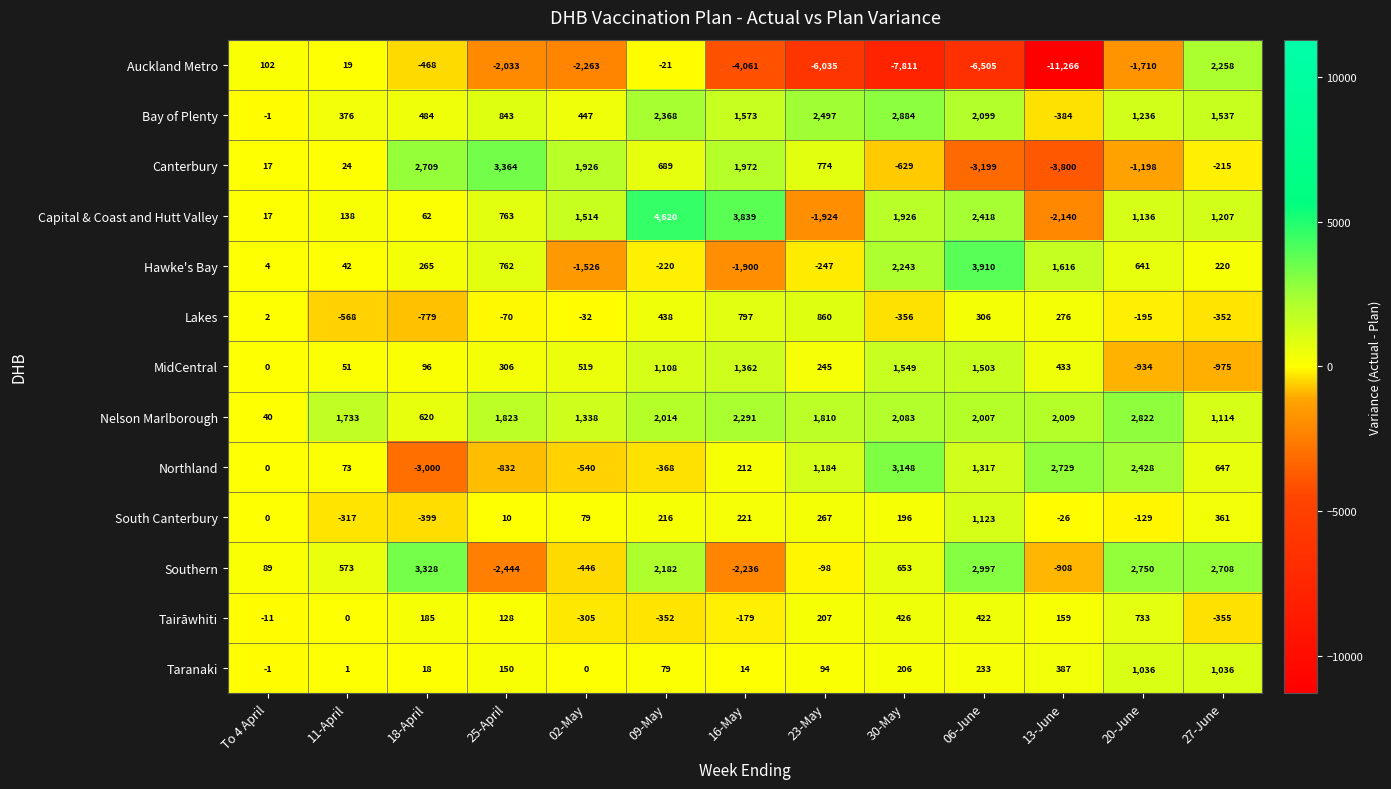

List the labels in order of Auckland Metro value, largest first.

27-June, To 4 April, 11-April, 09-May, 18-April, 20-June, 25-April, 02-May, 16-May, 23-May, 06-June, 30-May, 13-June